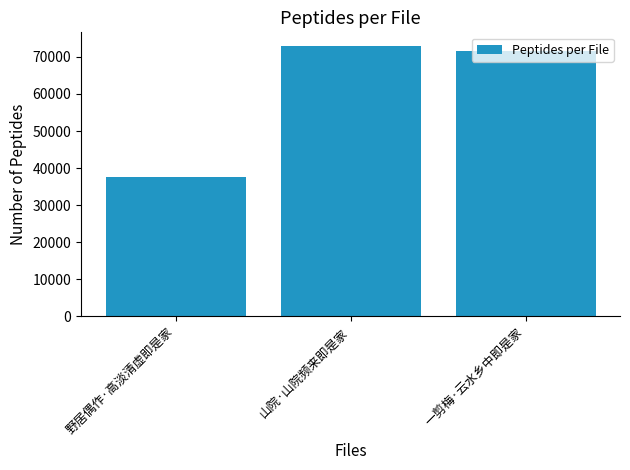

Which has a higher value, 一剪梅·云水乡中即是家 or 山院·山院频来即是家?

山院·山院频来即是家